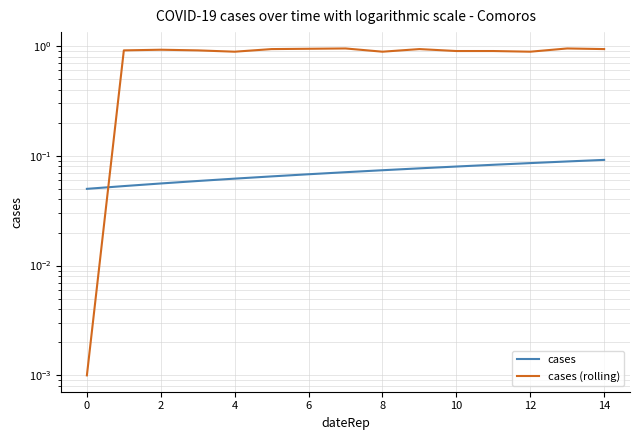

How many intersections are there between cases (rolling) and cases?

1